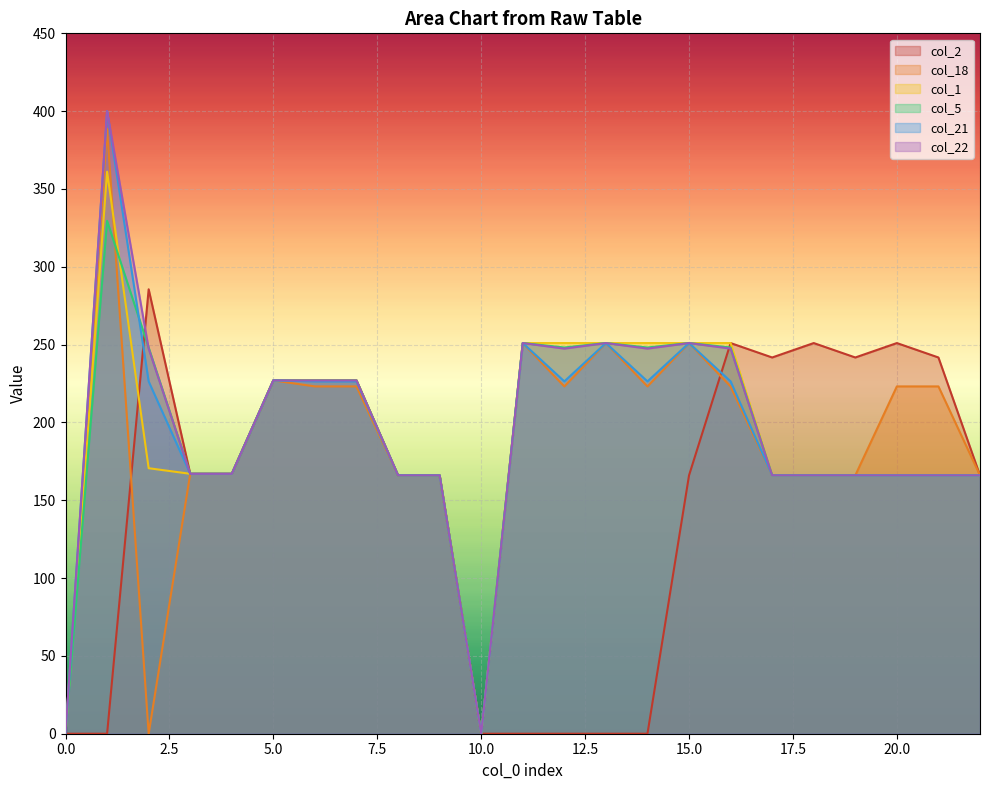

How many interior local valleys does the col_22 series have?

3